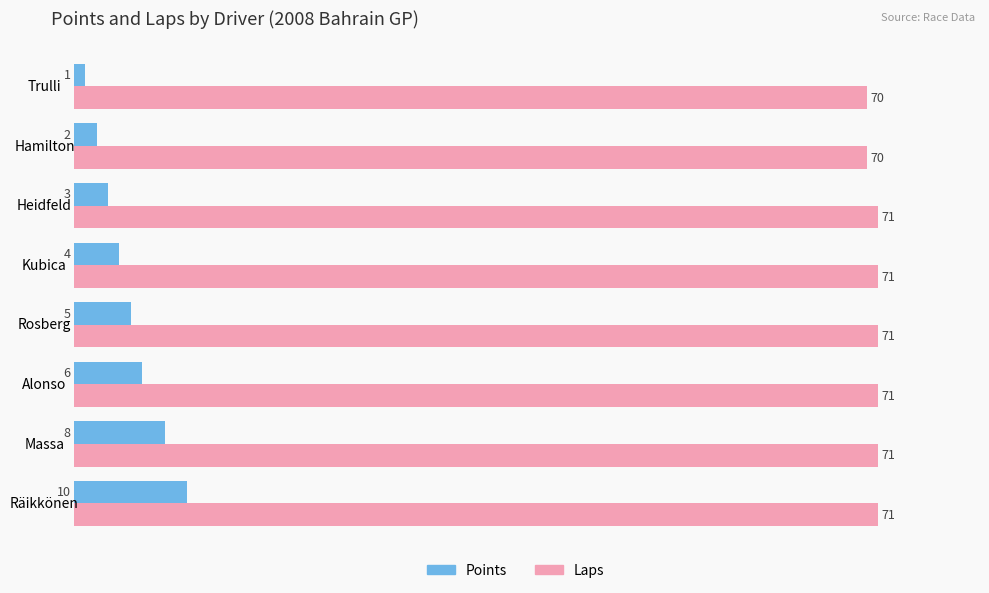

What is the highest value of the Laps series?

71